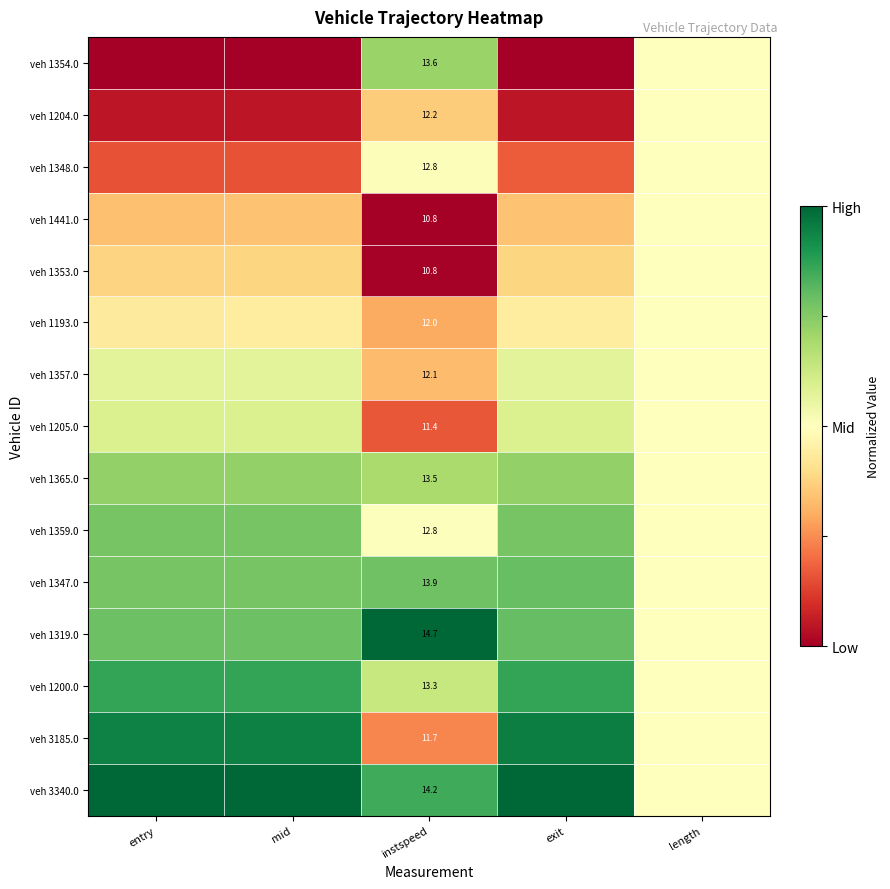

Which series changed the most between instspeed and exit?

veh 1354.0